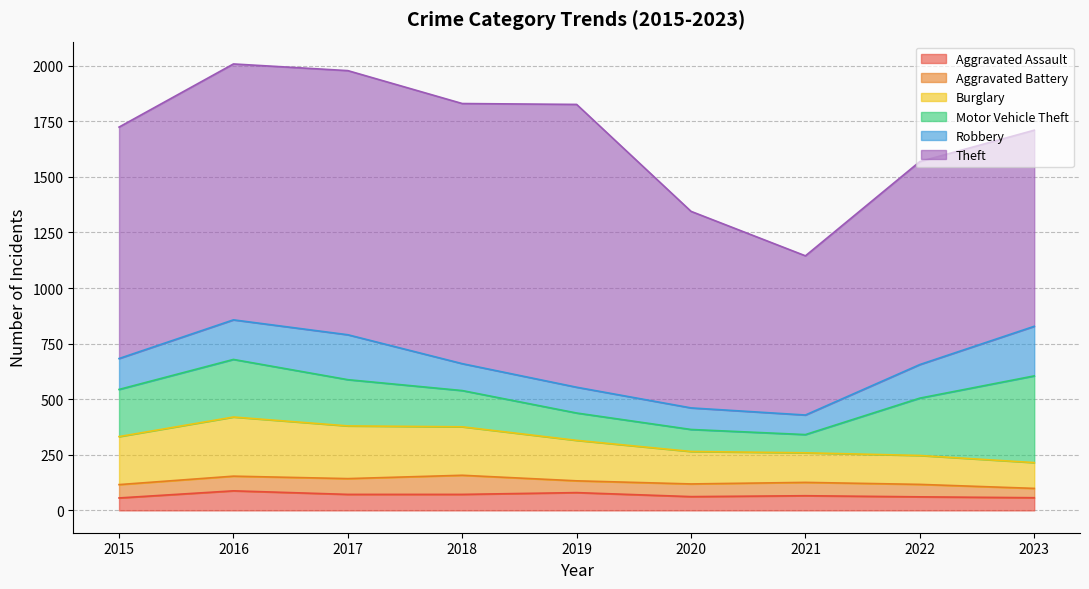

List the labels in order of Theft value, smallest first.

2021, 2023, 2020, 2022, 2015, 2016, 2018, 2017, 2019